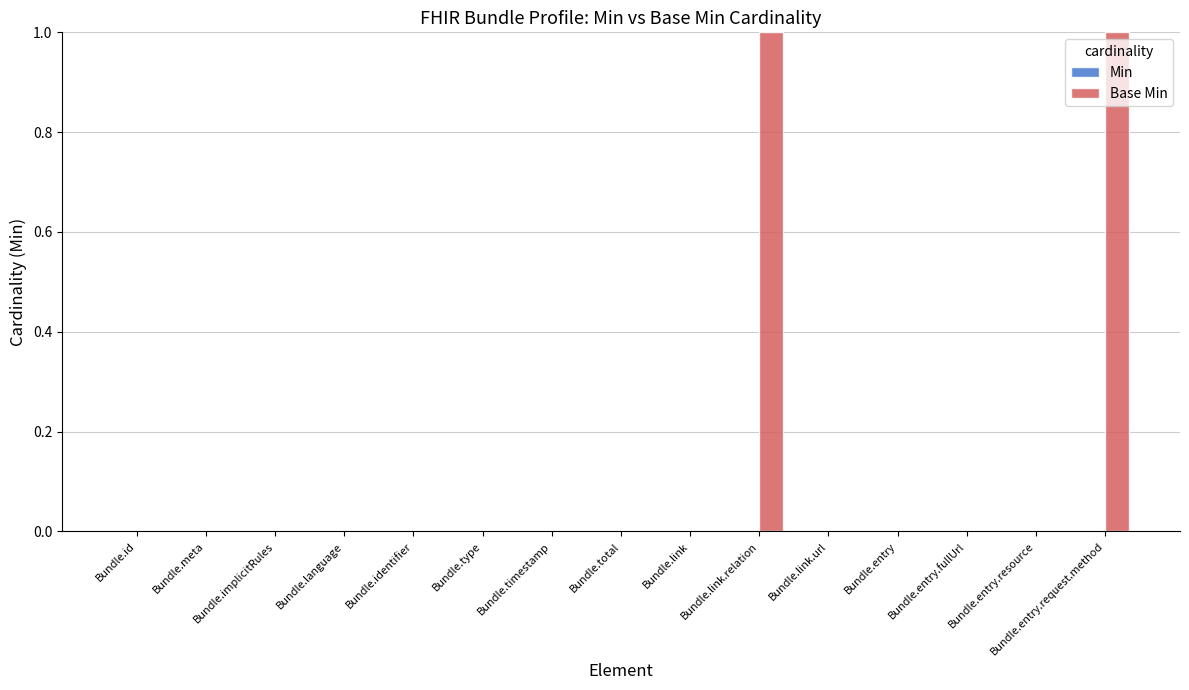

Are the bars horizontal?

No